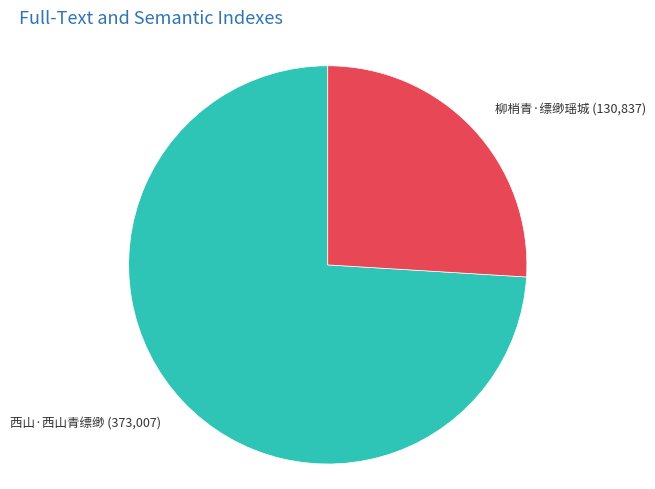

Is there a majority slice in this chart?

Yes